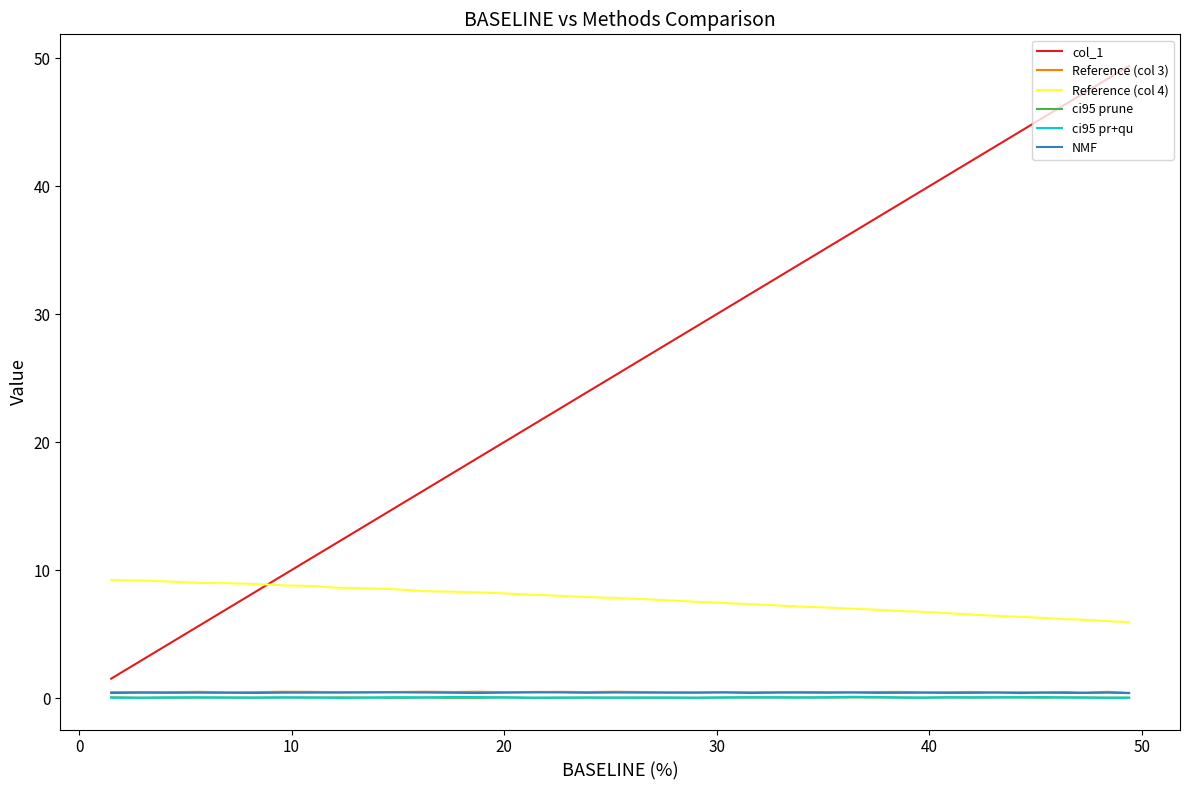

How many series are shown in this chart?

6